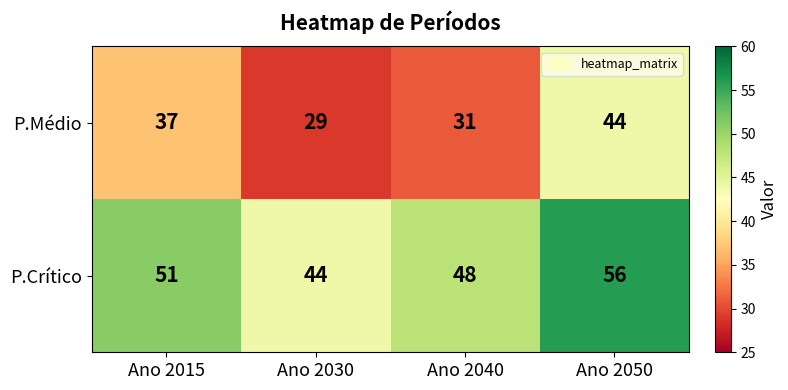

List the series in order of their overall mean, lowest first.

P.Médio, P.Crítico